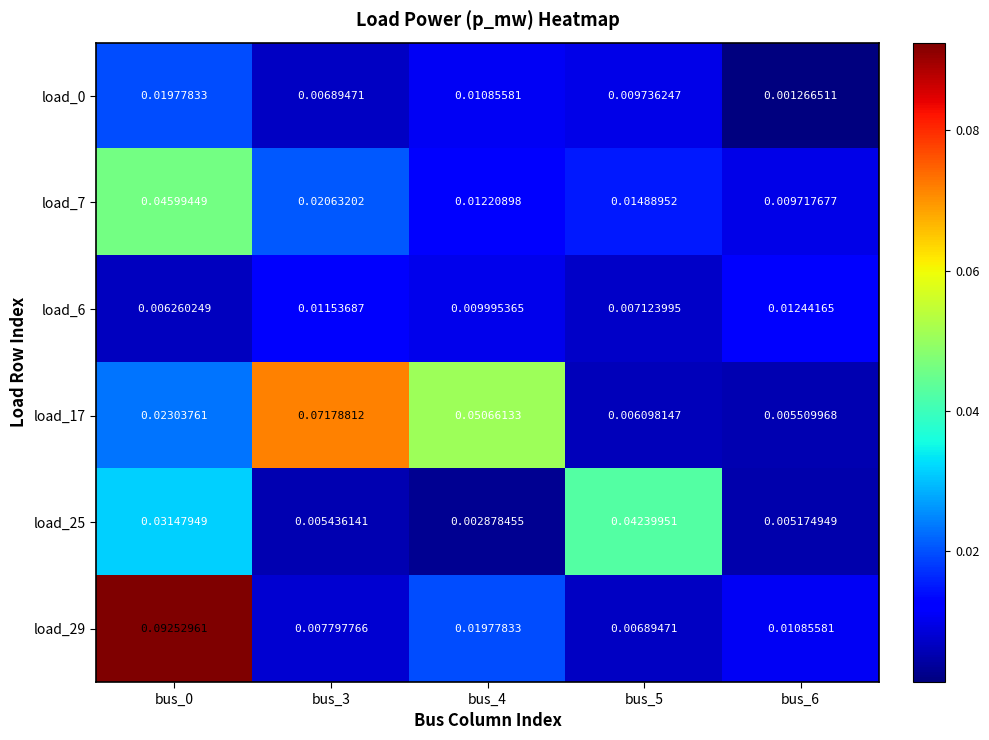

Is the value of load_17 at bus_6 greater than the value of load_6 at bus_6?

No